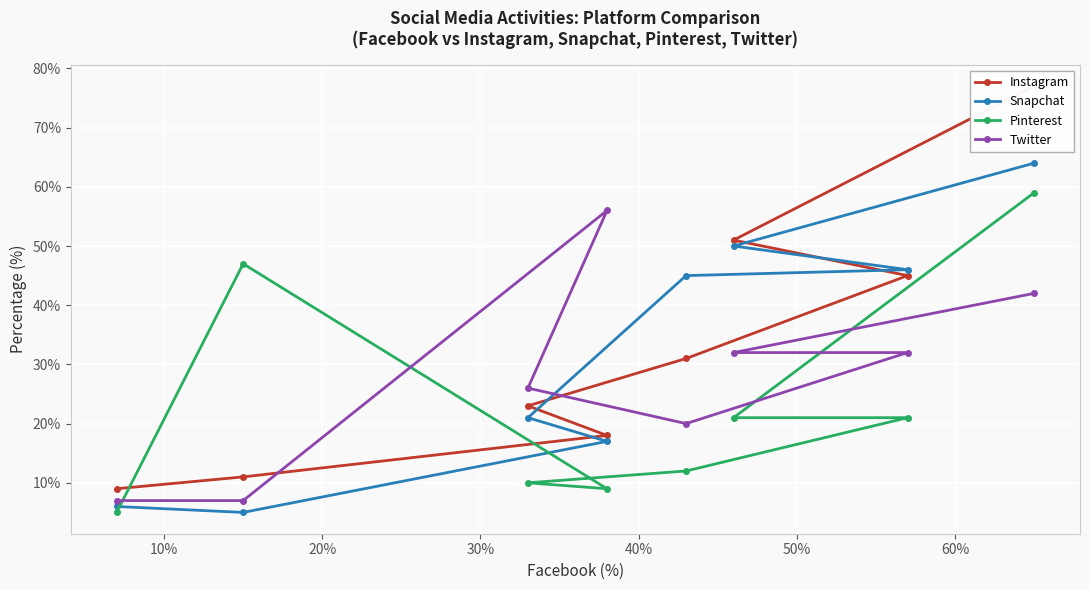

What is the value of the Snapchat point at the 4th from the left?

17